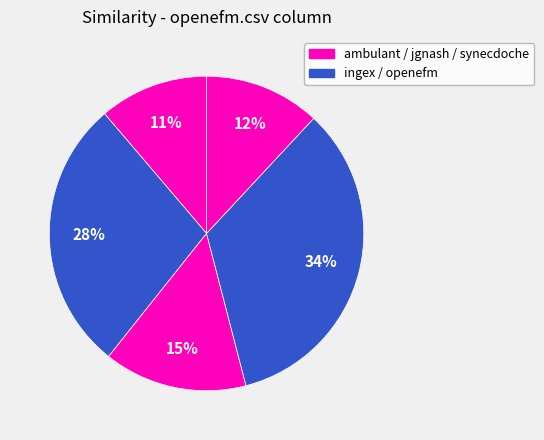

Count the number of slices in the pie.

5